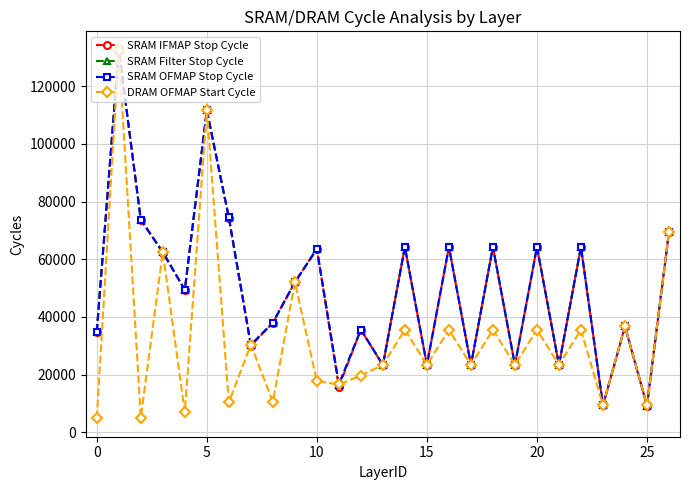

After their last crossing, which series has the higher values: DRAM OFMAP Start Cycle or SRAM Filter Stop Cycle?

DRAM OFMAP Start Cycle